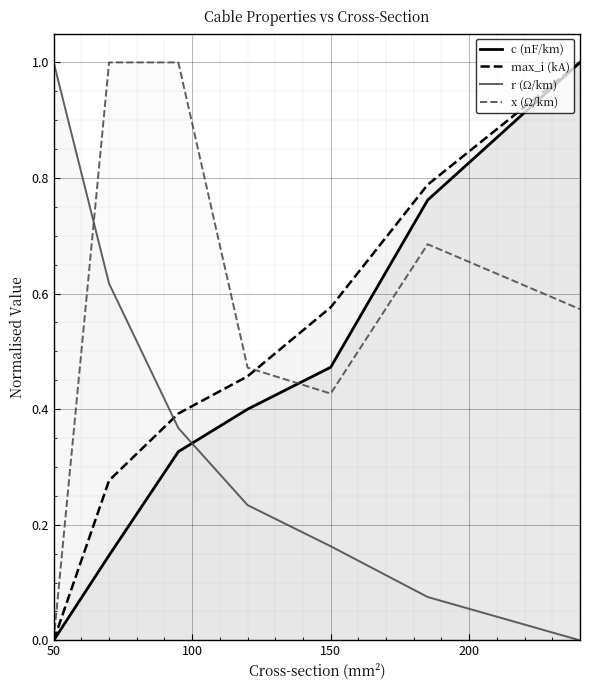

What is the difference between the maximum and minimum values in the max_i (kA) series?

1.0